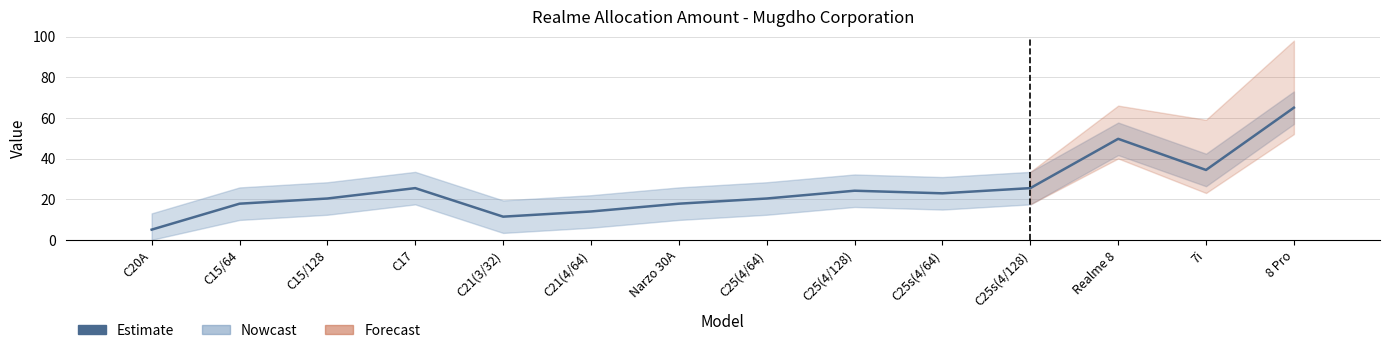

How many groups of bars are there?

14